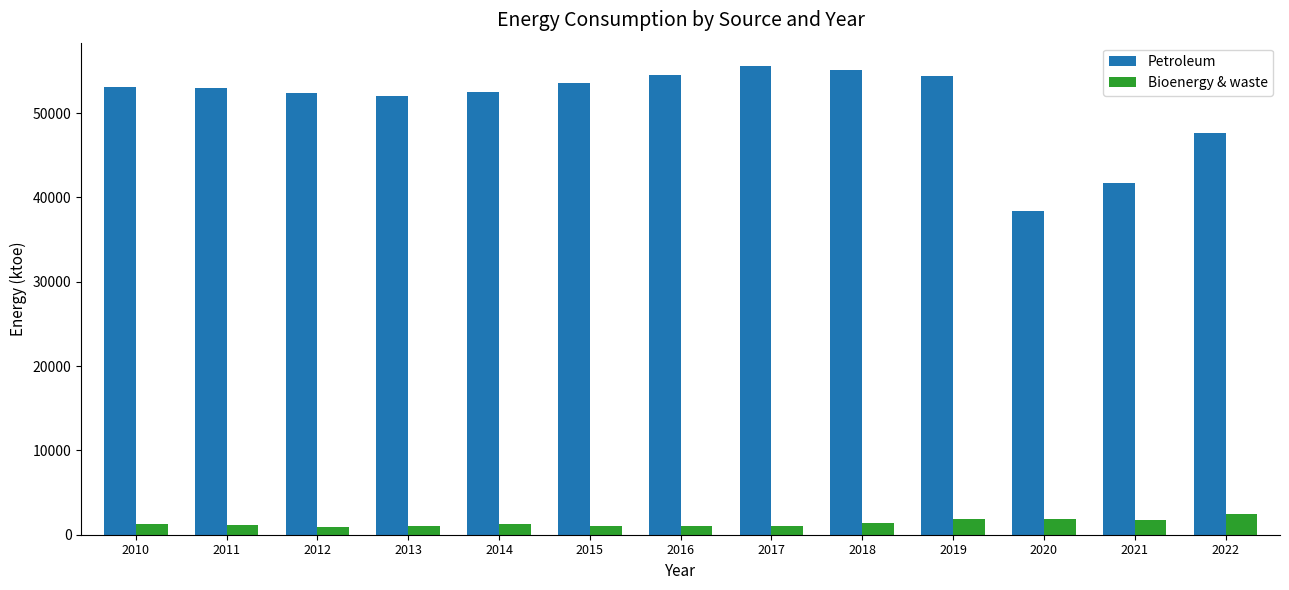

Rank the series by their maximum value, from lowest to highest.

Bioenergy & waste, Petroleum